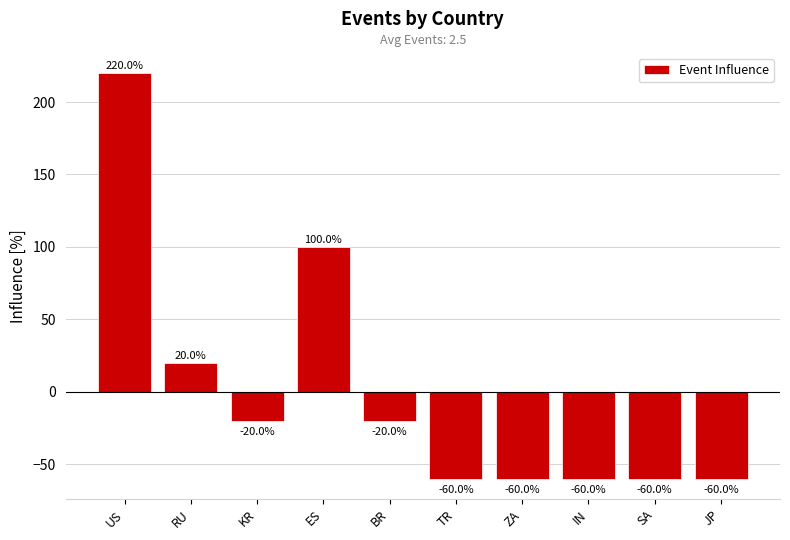

Reading right to left, transcribe all the data shown in this chart.

JP=-60	SA=-60	IN=-60	ZA=-60	TR=-60	BR=-20	ES=100	KR=-20	RU=20	US=220